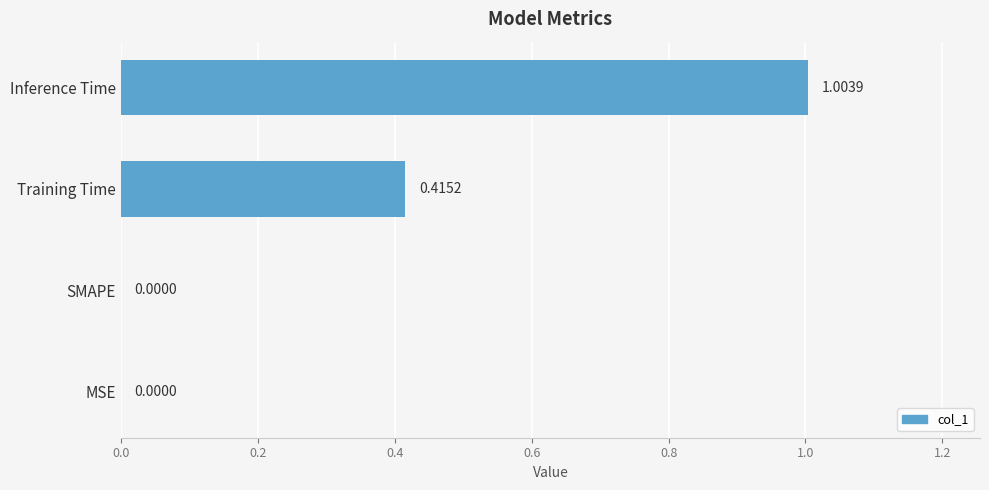

At which category does the chart reach its peak across all series?

Inference Time